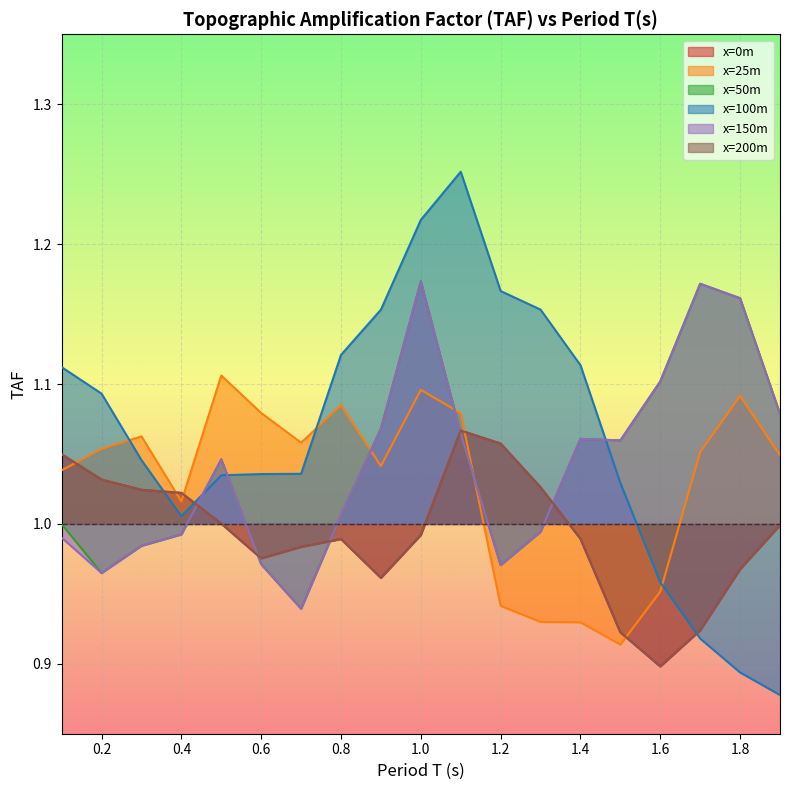

At which category does x=0m reach its first local valley?

0.6